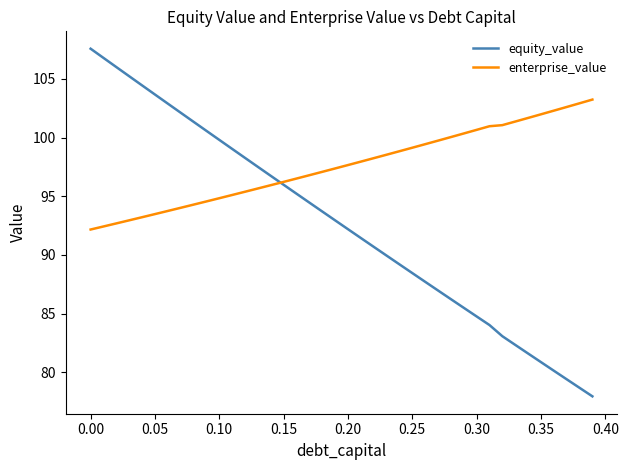

Rank the series by their average value, from highest to lowest.

enterprise_value, equity_value